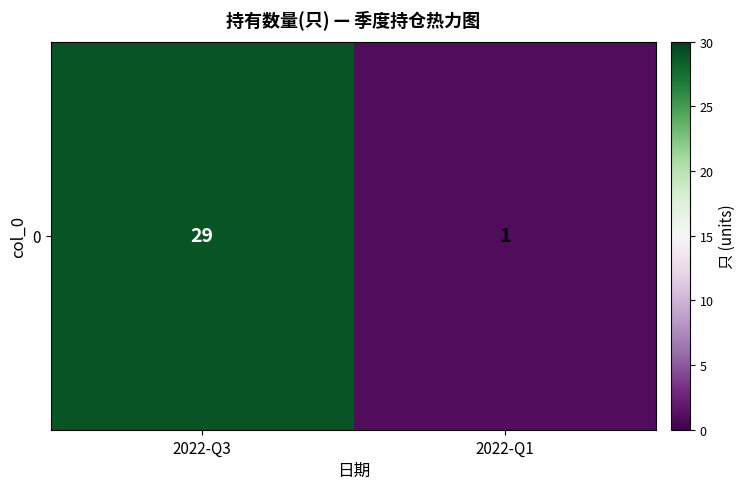

Count the values in the range 1 to 29.

2